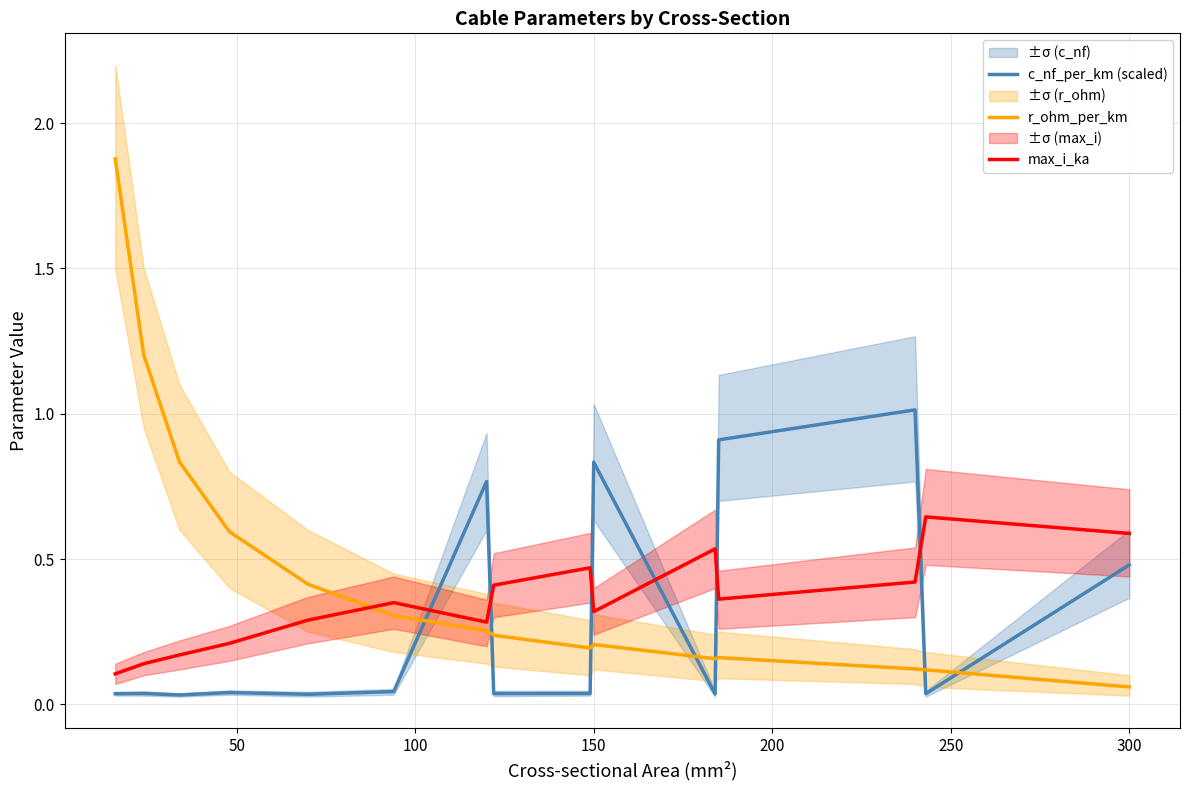

True or false: max_i_ka and r_ohm_per_km intersect in this chart.

True